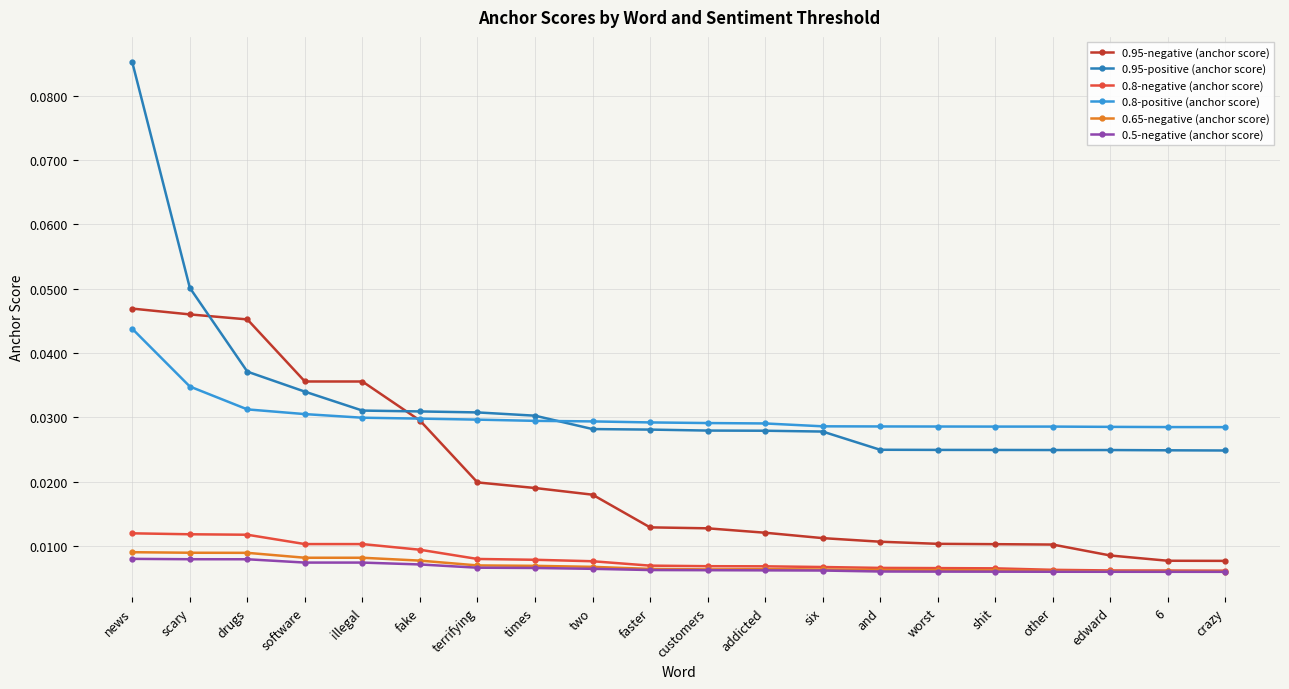

What is the label of the 3rd point from the right?

edward